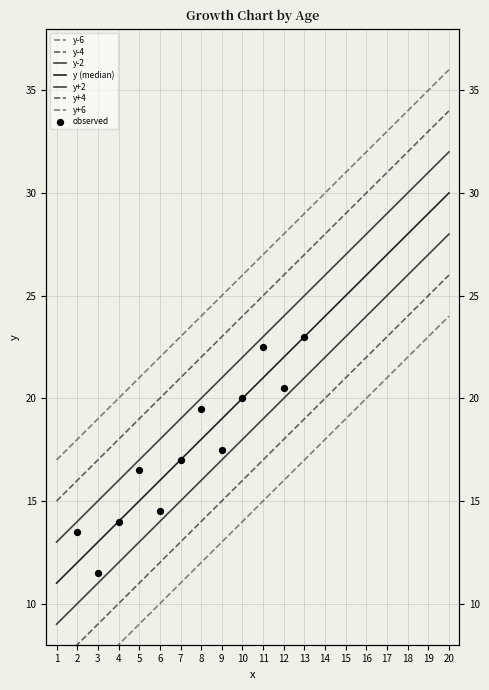

What is the change in value from 2 to 3?

+1